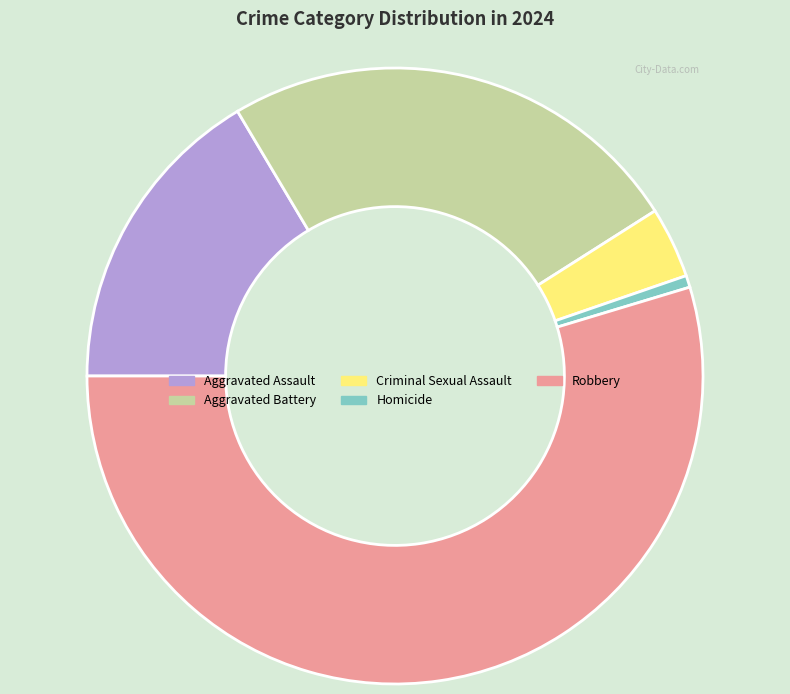

Approximately how many times larger is the value at Aggravated Battery compared to Aggravated Assault?

1.5